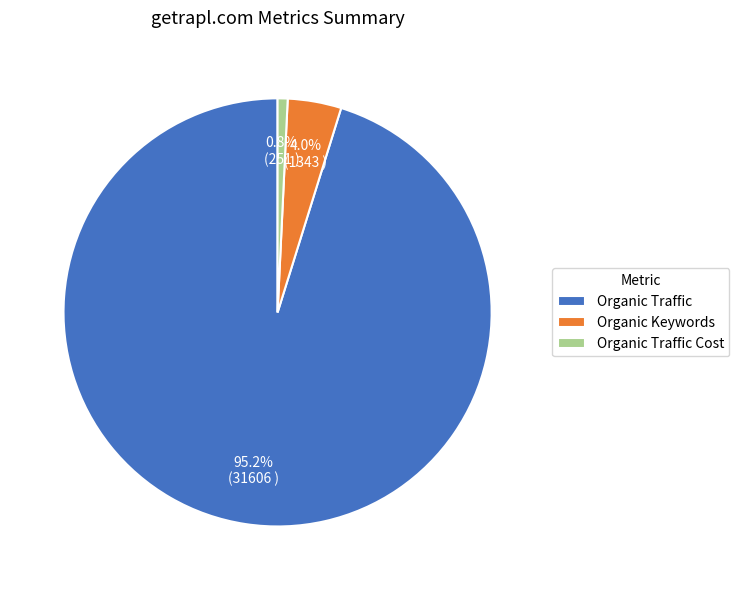

To the nearest percent, what is the difference between the largest and smallest slice percentages?

94%